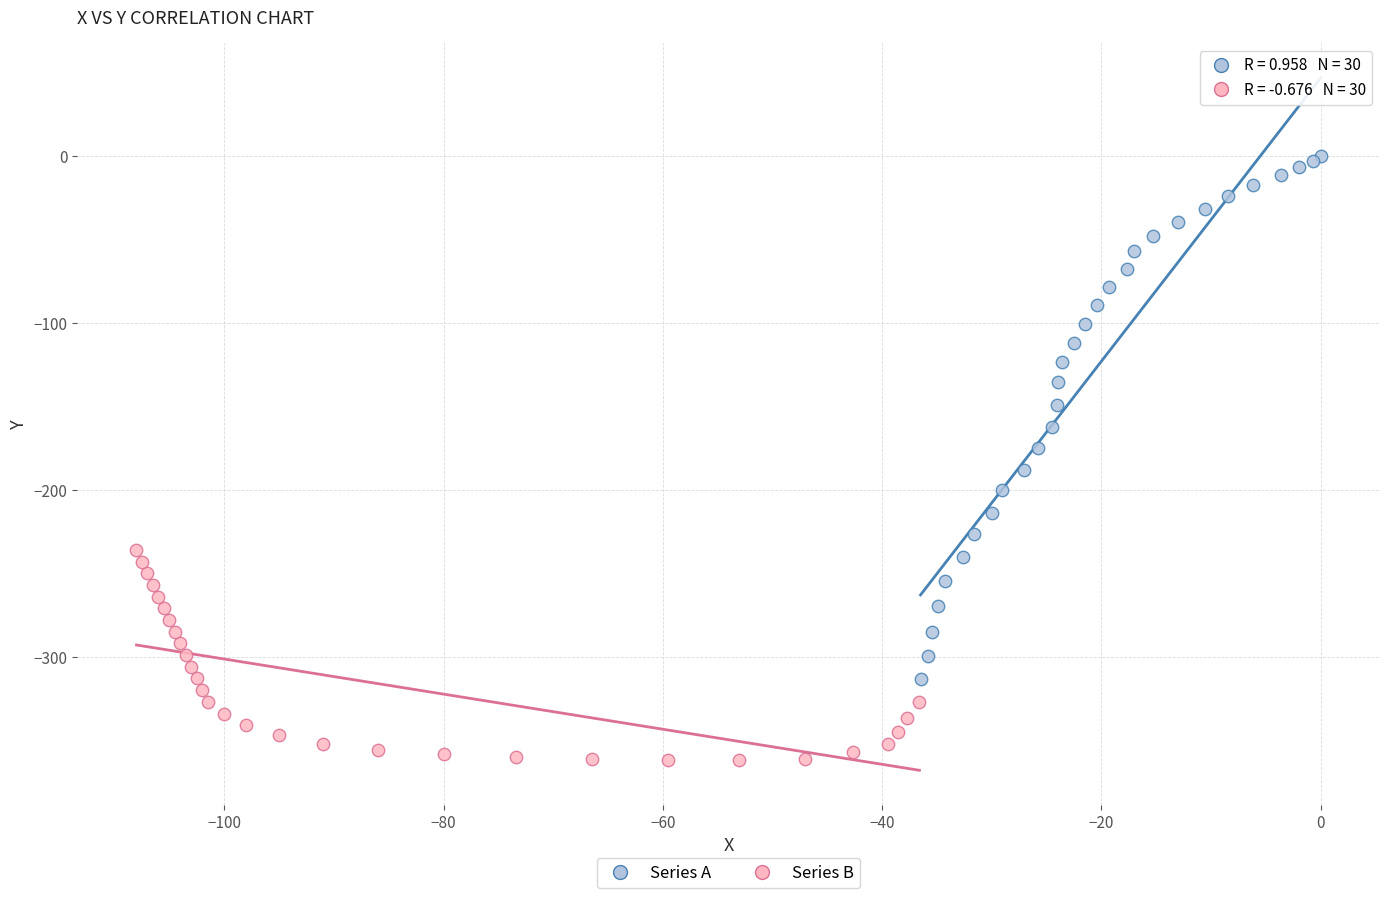

Which series has the widest spread of Y values?

Series A